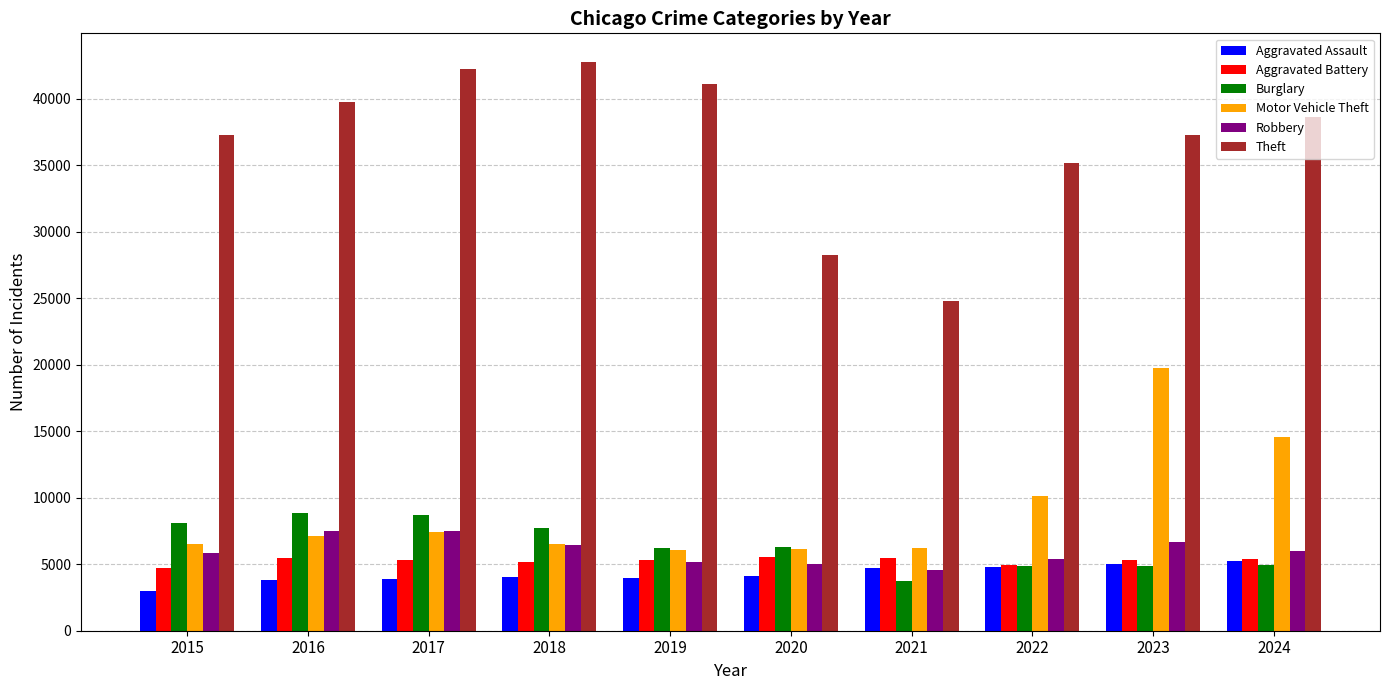

How many groups of bars are there?

10